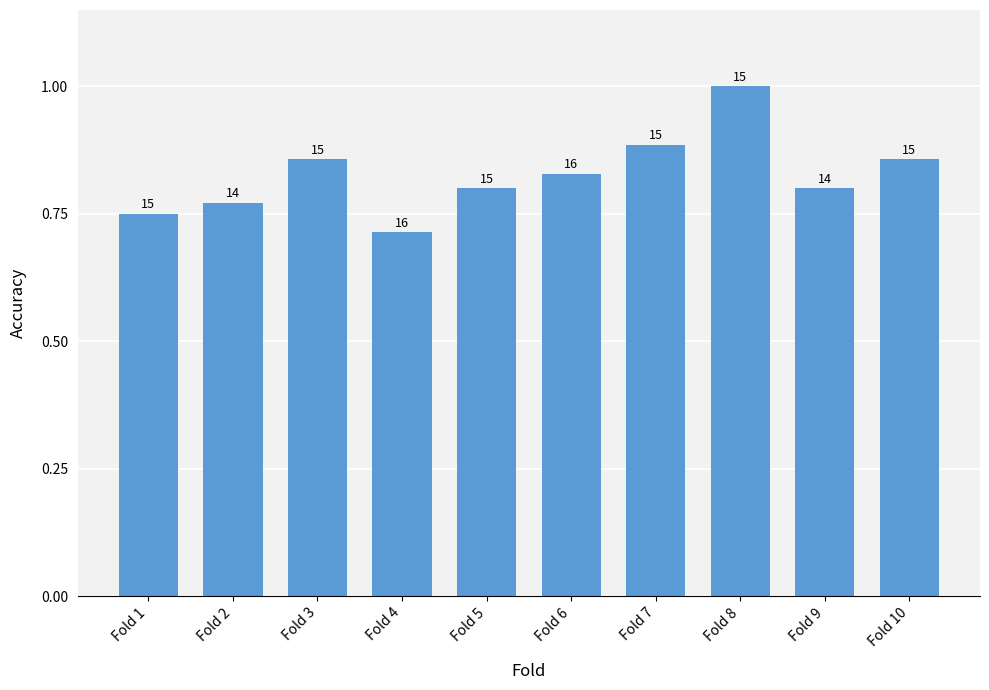

Does the chart contain any negative values?

No